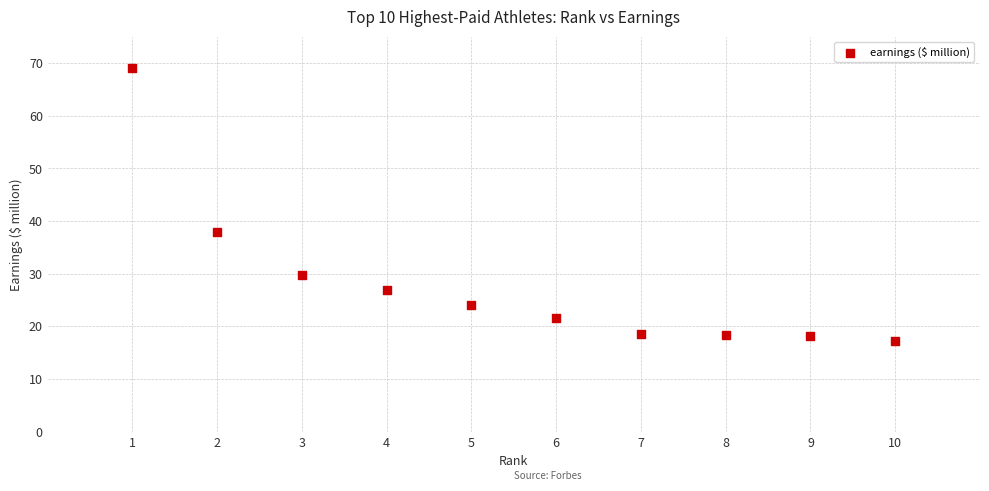

What is the average Y value?

28.1